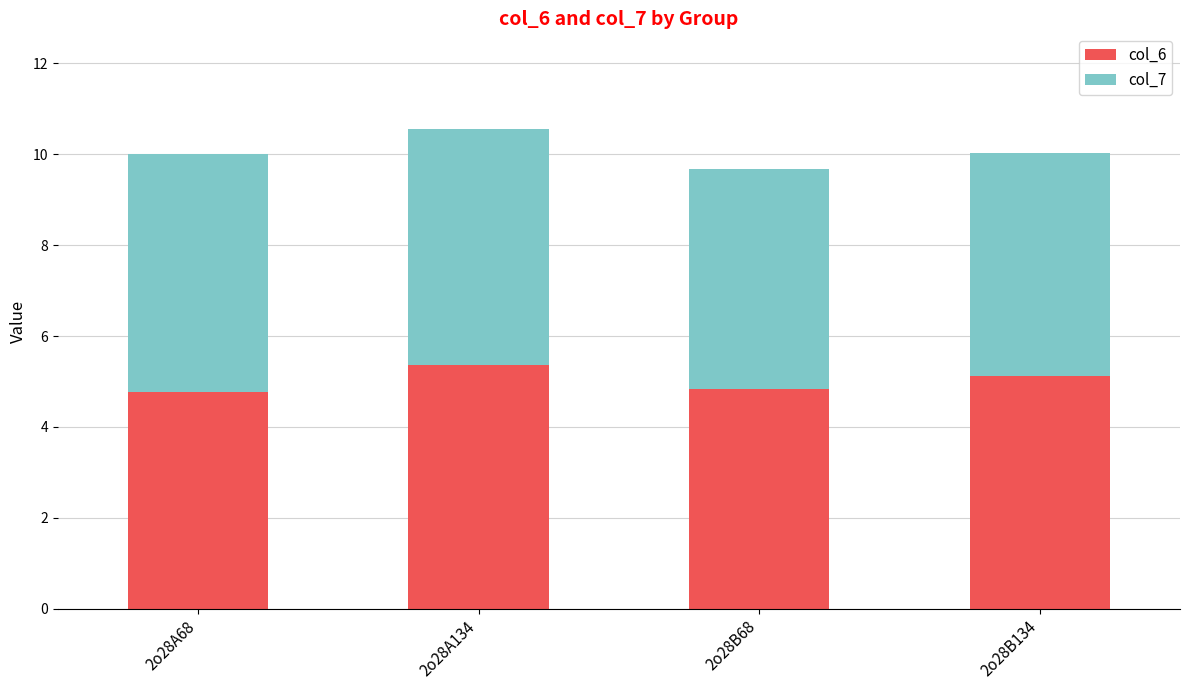

What is the difference between the maximum and minimum values in the col_6 series?

0.6